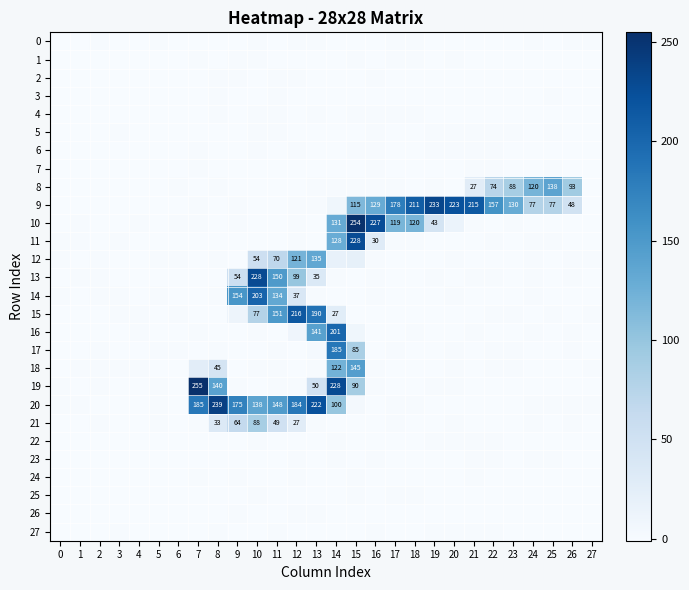

True or false: 5 has a value of -0.0 at 6.

False